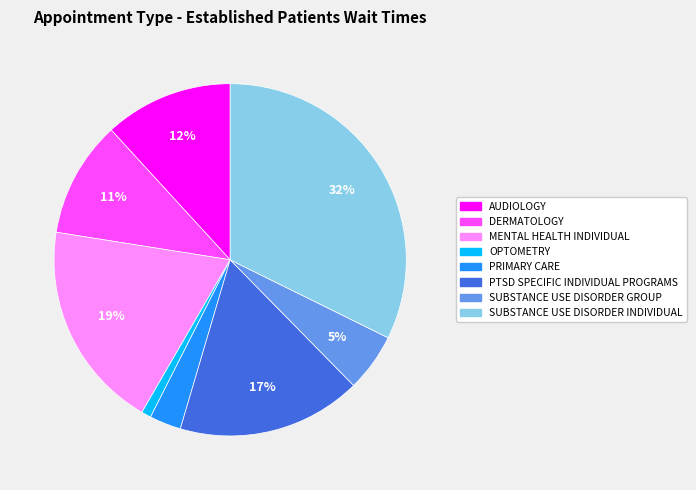

Do AUDIOLOGY and OPTOMETRY together represent more than half of the pie?

No